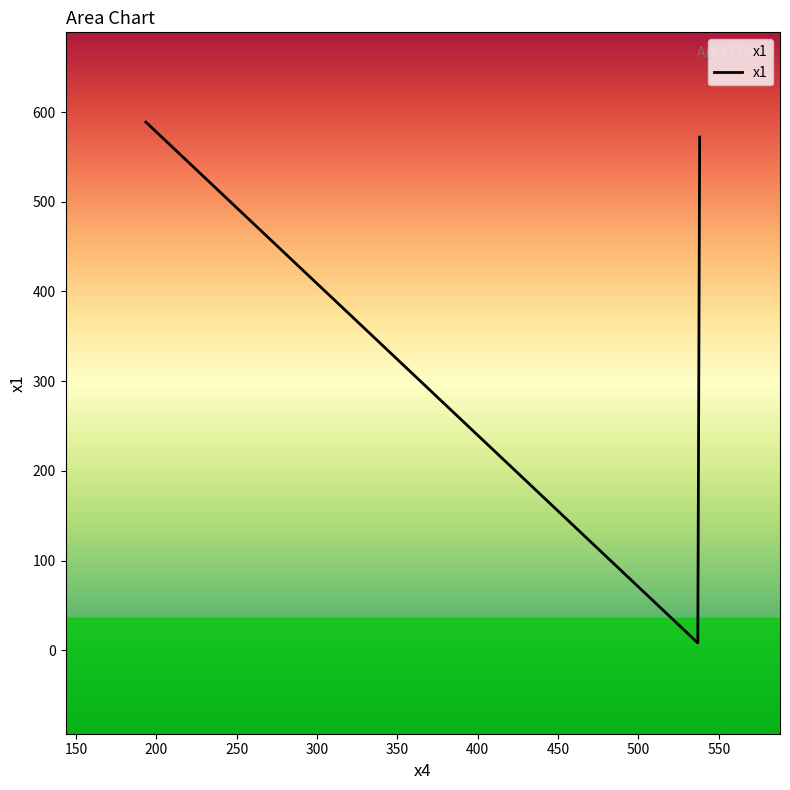

Is this an area chart (filled region under the line)?

No